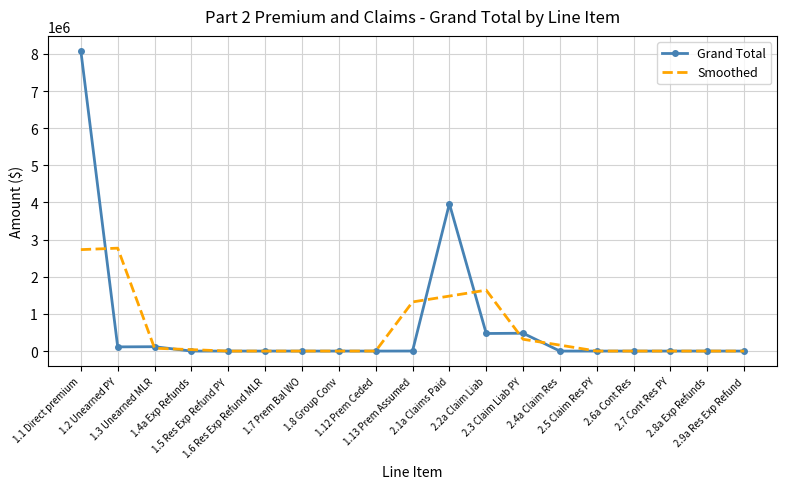

Which series has the largest range (max minus min)?

Grand Total